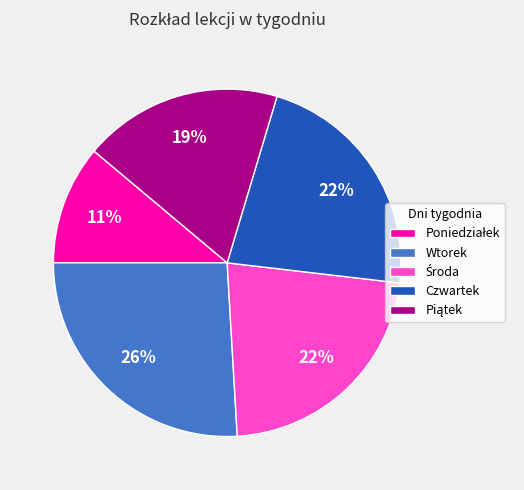

Which category has the biggest portion of the pie?

Wtorek